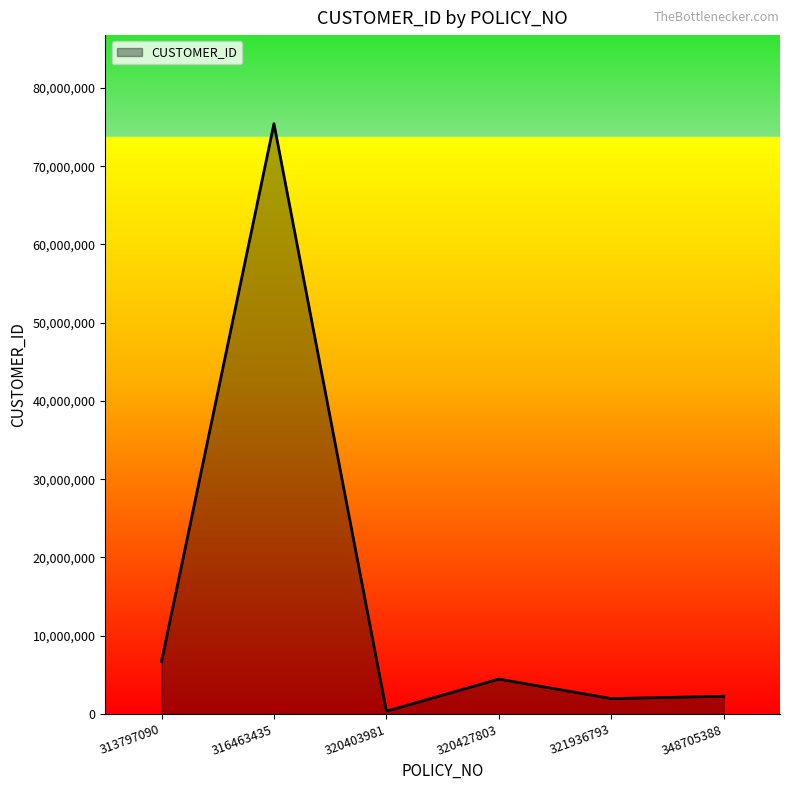

What is the sum of all values?

91156743